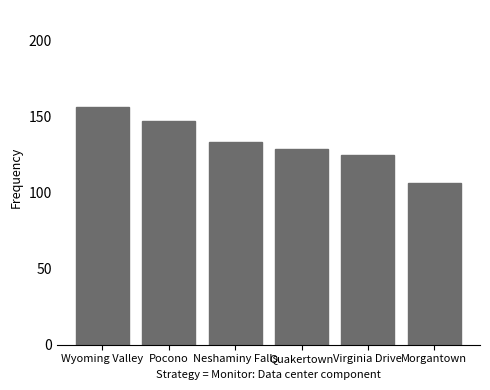

What is the label of the 5th bar from the right?

Pocono